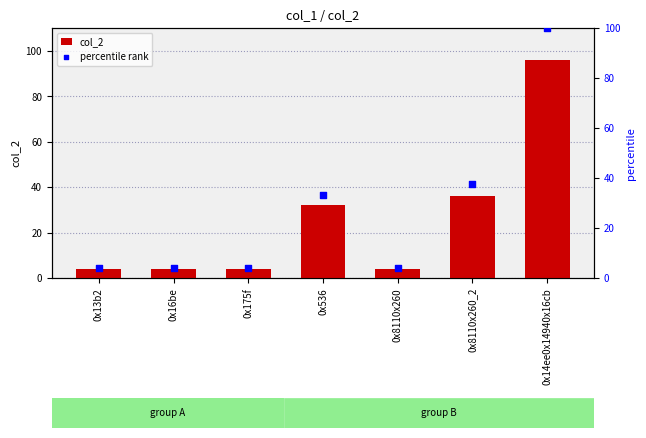

Which series has the largest total across all categories?

percentile rank